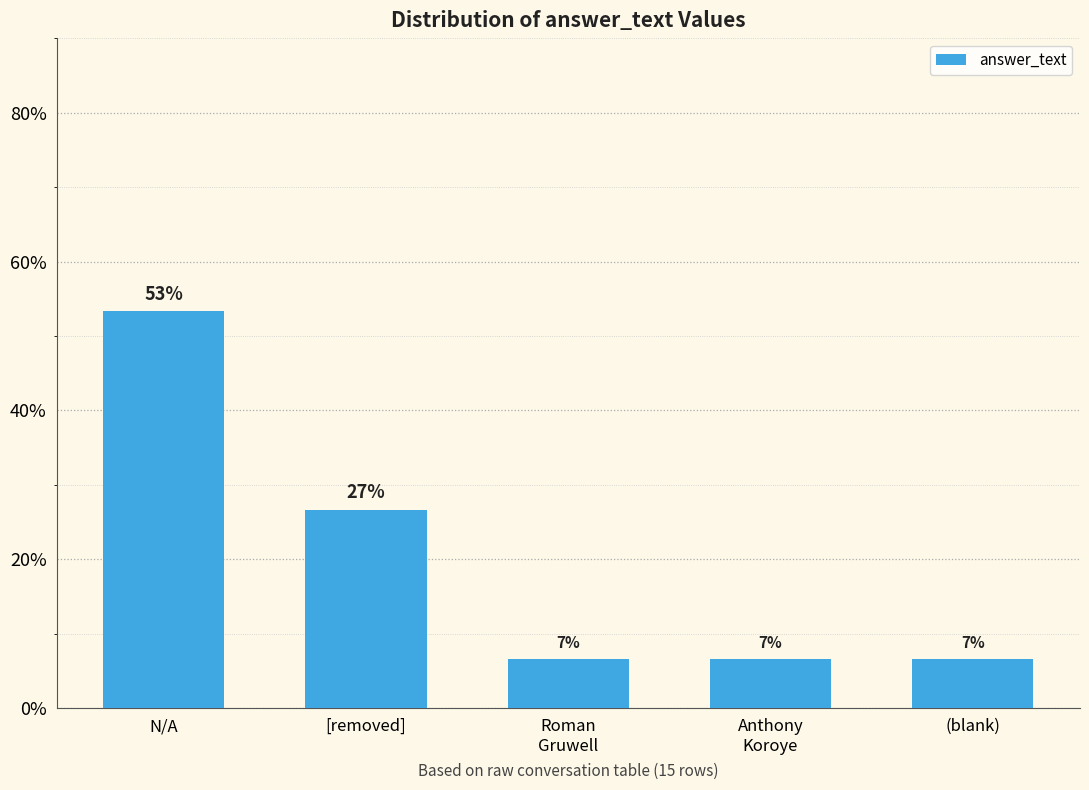

What position from the left is N/A?

1